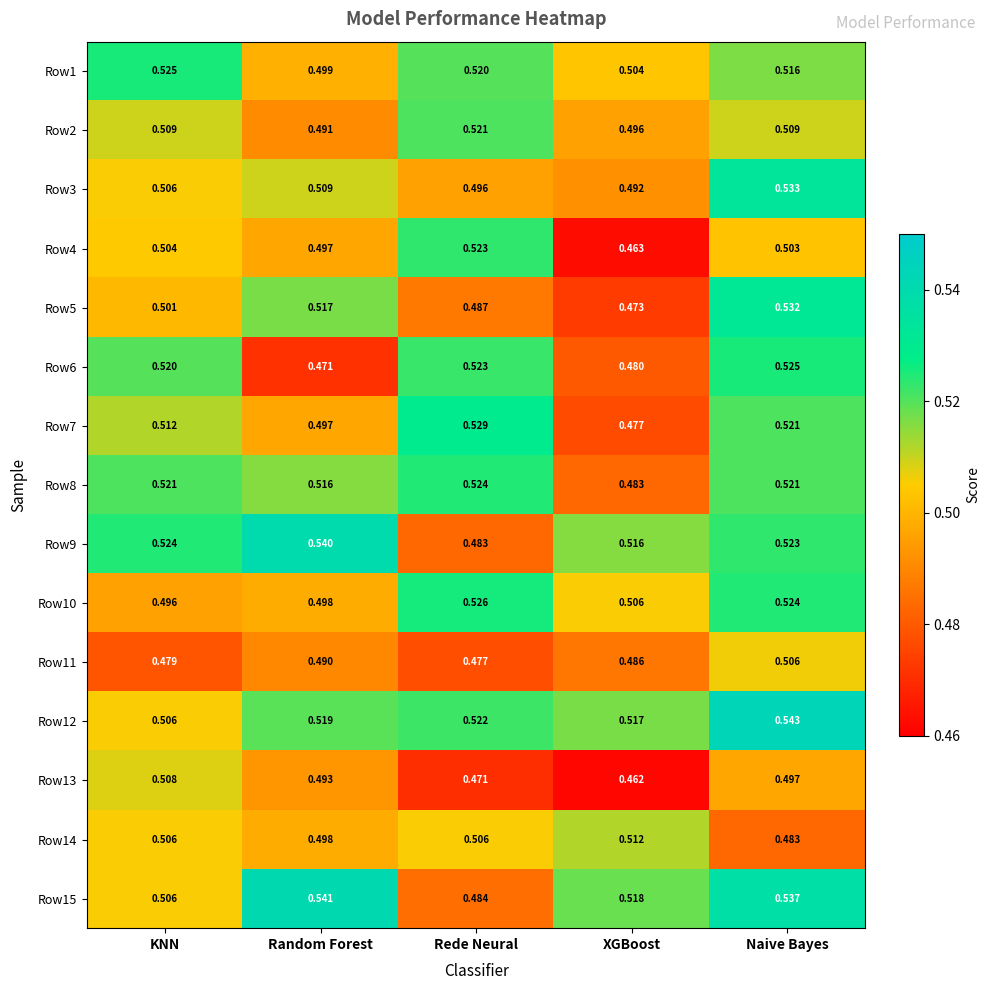

Which series has the largest range (max minus min)?

Row4